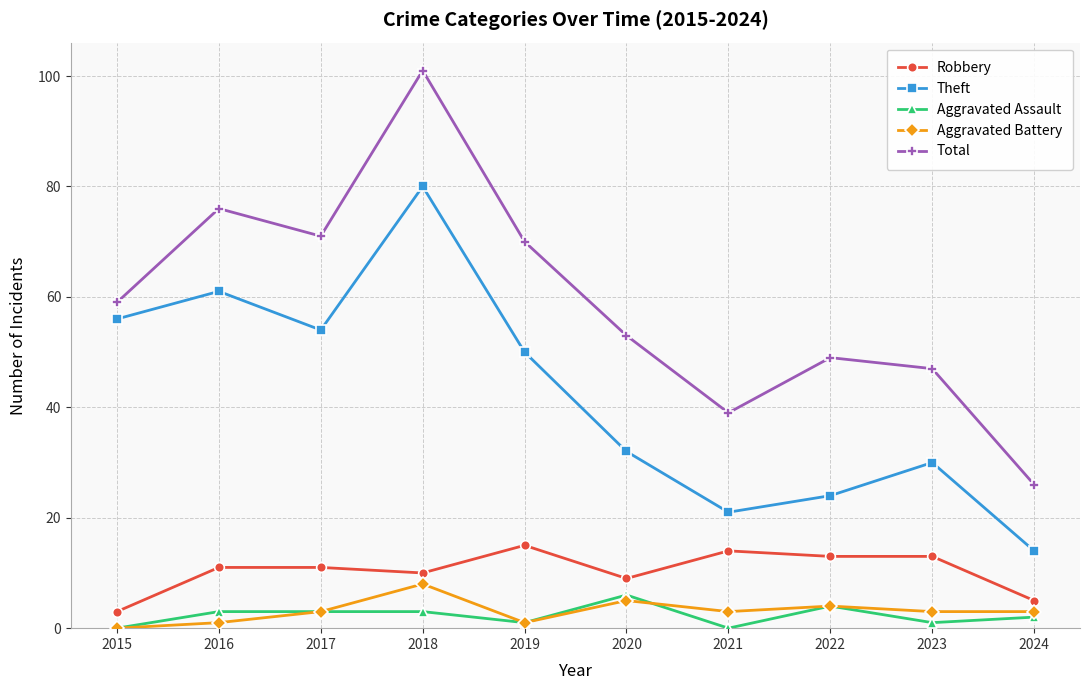

Which label corresponds to the largest value in the chart?

2018